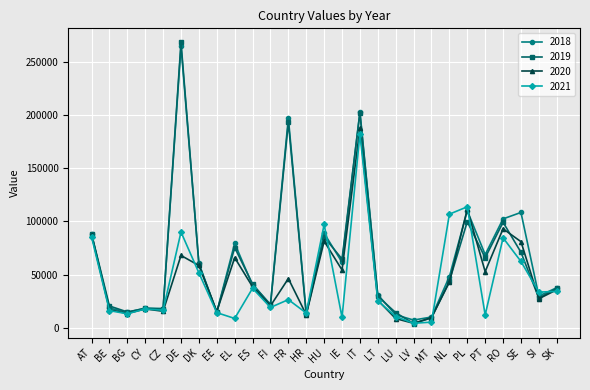

What is the difference between the maximum and second lowest values in the 2020 series?

178755